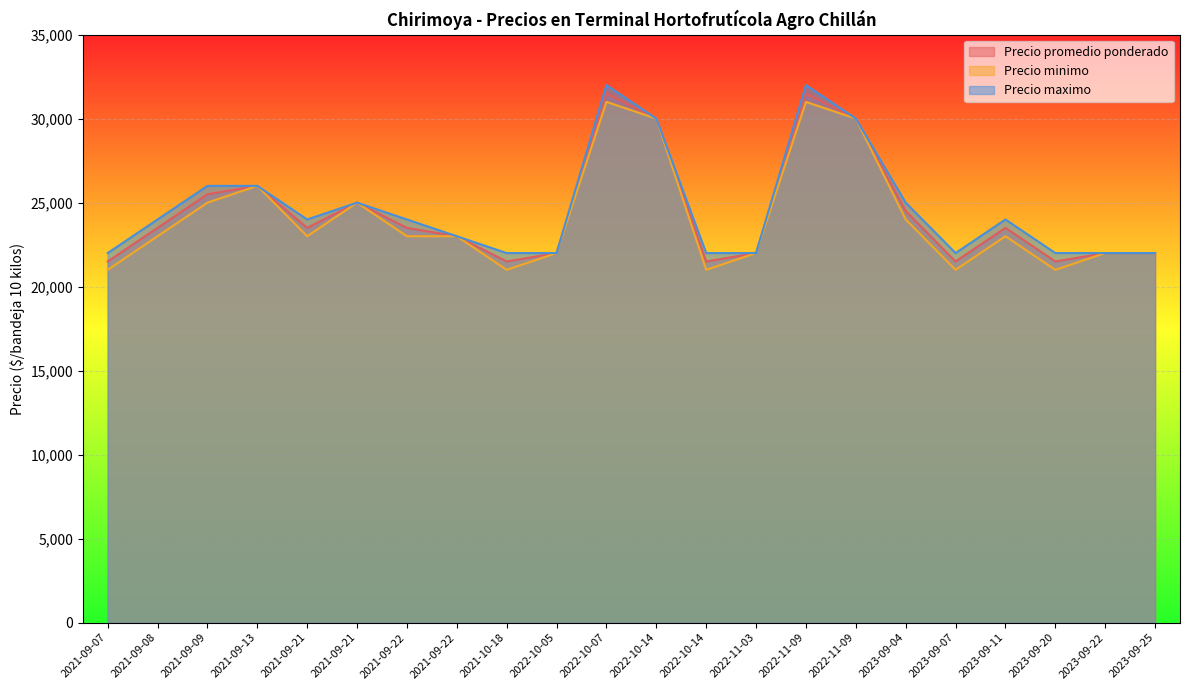

What is the minimum value shown in the chart?

21000